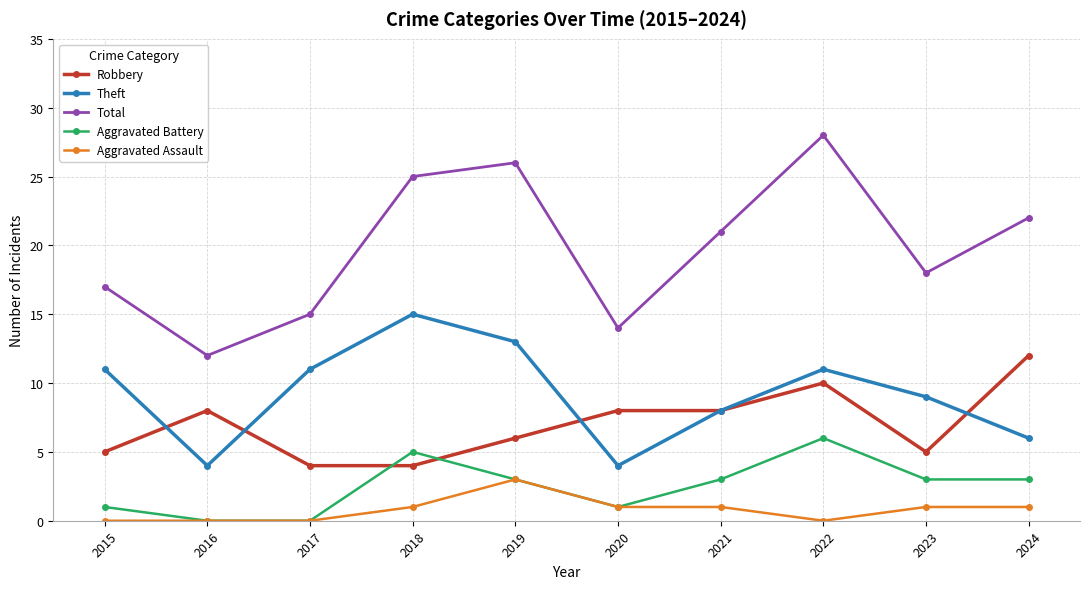

What is the average value of the Robbery series?

7